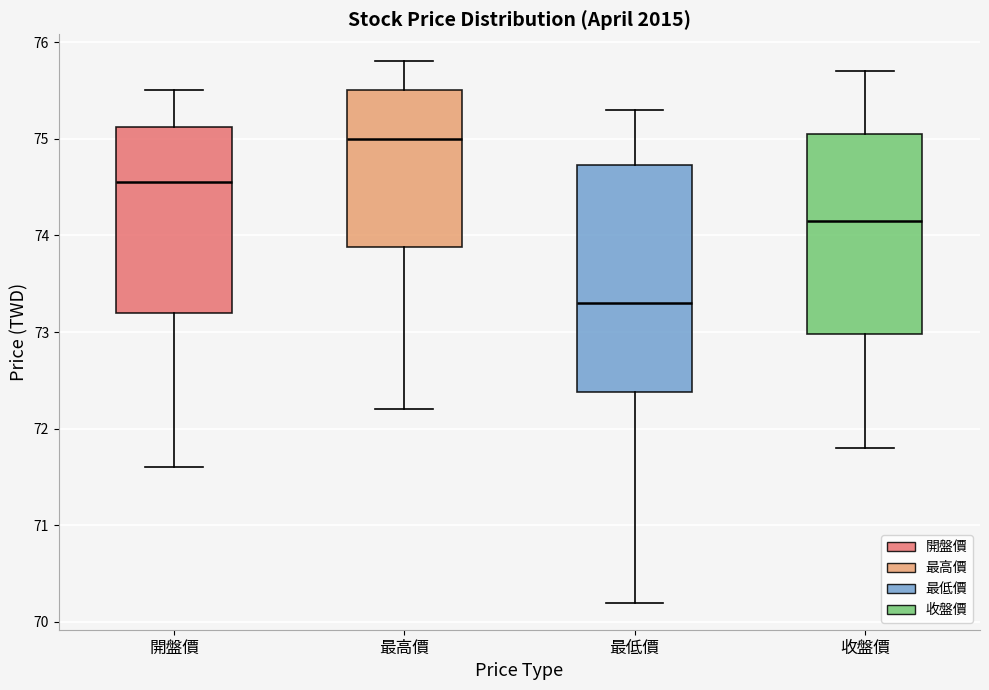

Reading left to right, transcribe this box plot: for each box, give where its median line is, the range the box spans, and where its two whiskers end, as read against the y-axis. The values are not printed on the chart, so give them approximately, as read against the axis.

開盤價: median 74.6, box 73.2 to 75.1, whiskers 71.6 to 75.5
最高價: median 75.0, box 73.9 to 75.5, whiskers 72.2 to 75.8
最低價: median 73.3, box 72.4 to 74.7, whiskers 70.2 to 75.3
收盤價: median 74.2, box 73.0 to 75.1, whiskers 71.8 to 75.7